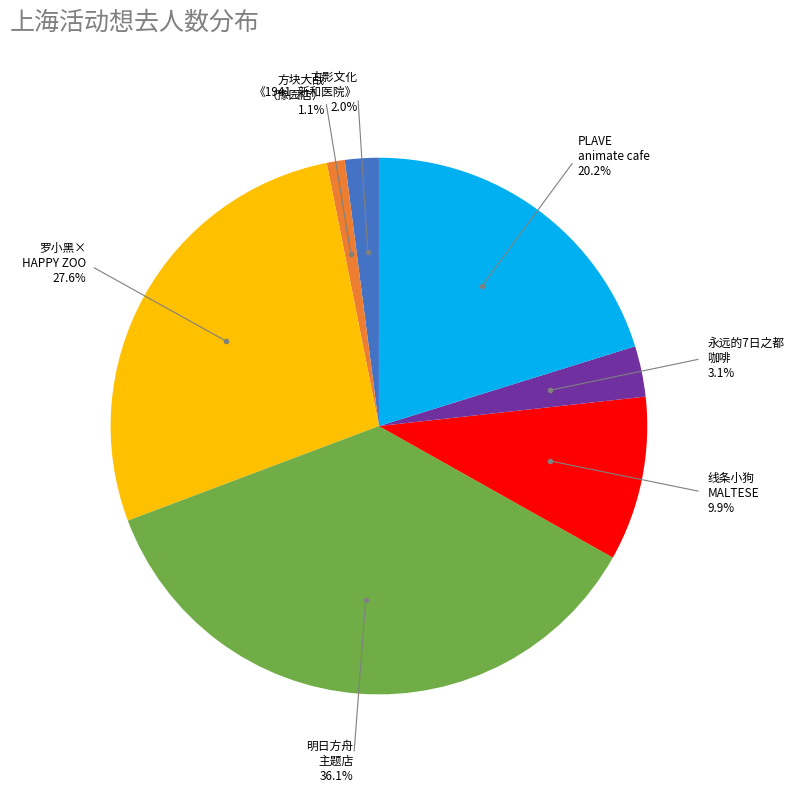

How many slices are in this pie chart?

7